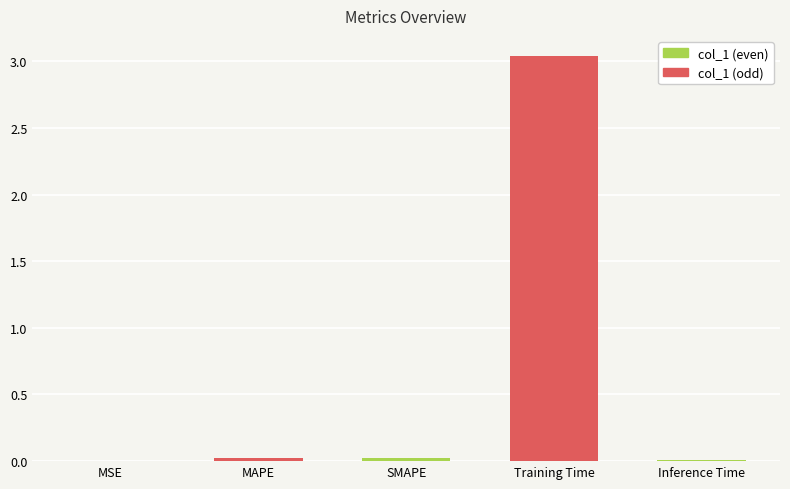

What is the label of the 1st bar from the left?

MSE